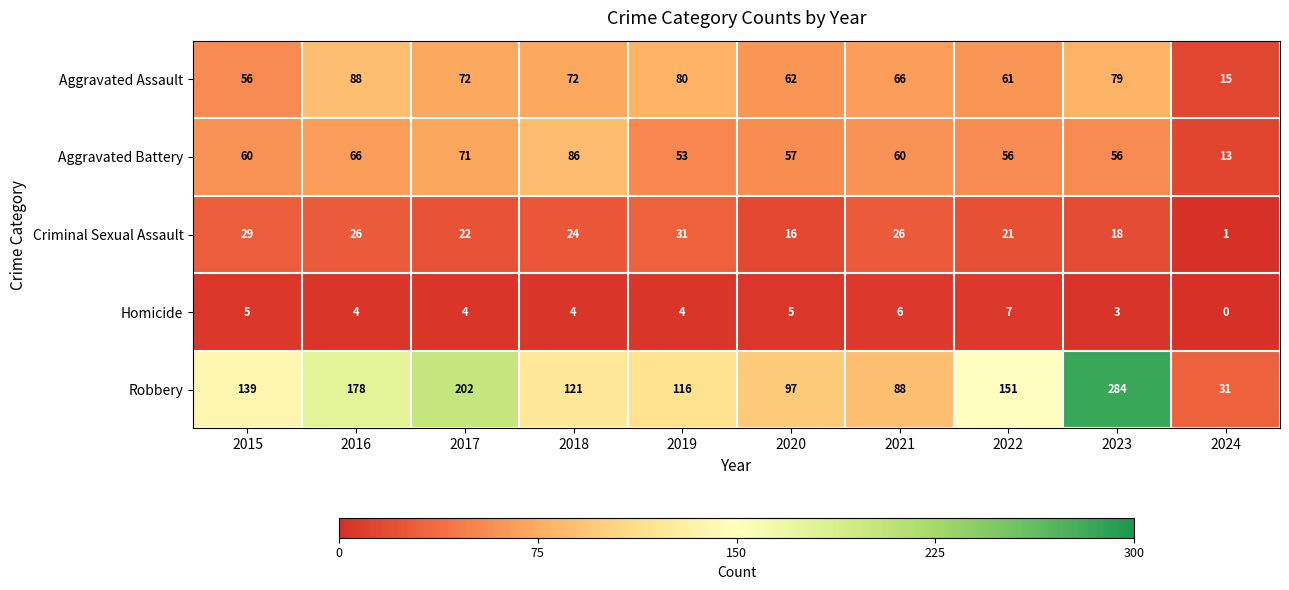

The value of Criminal Sexual Assault at 2015 is 29. True or false?

True